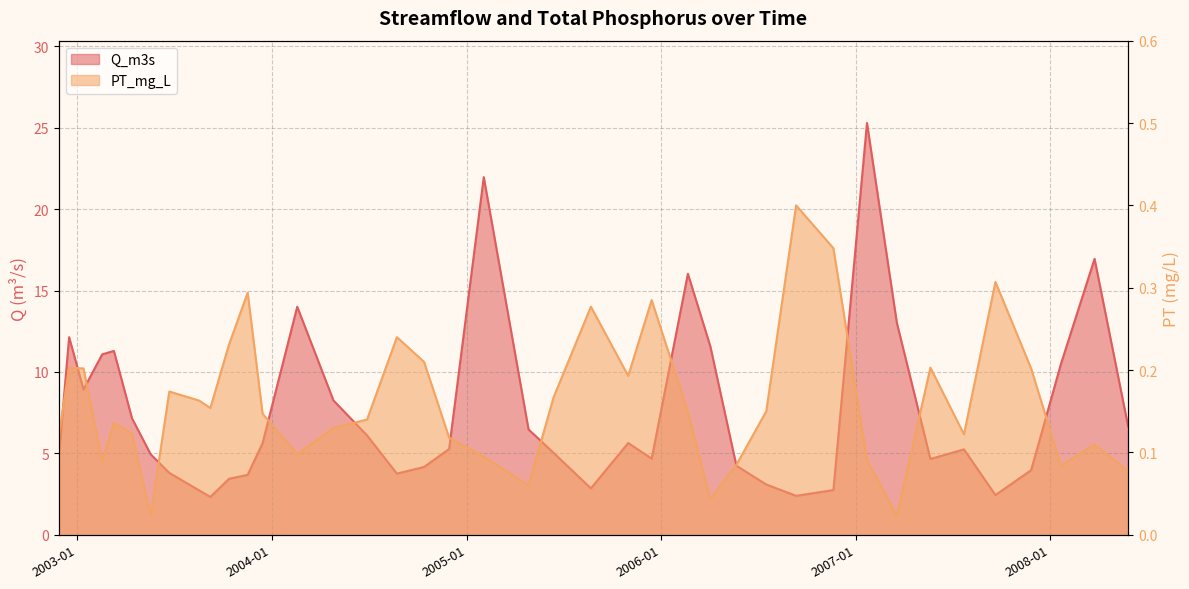

What is the label of the 11th point from the right?

2006-09-11